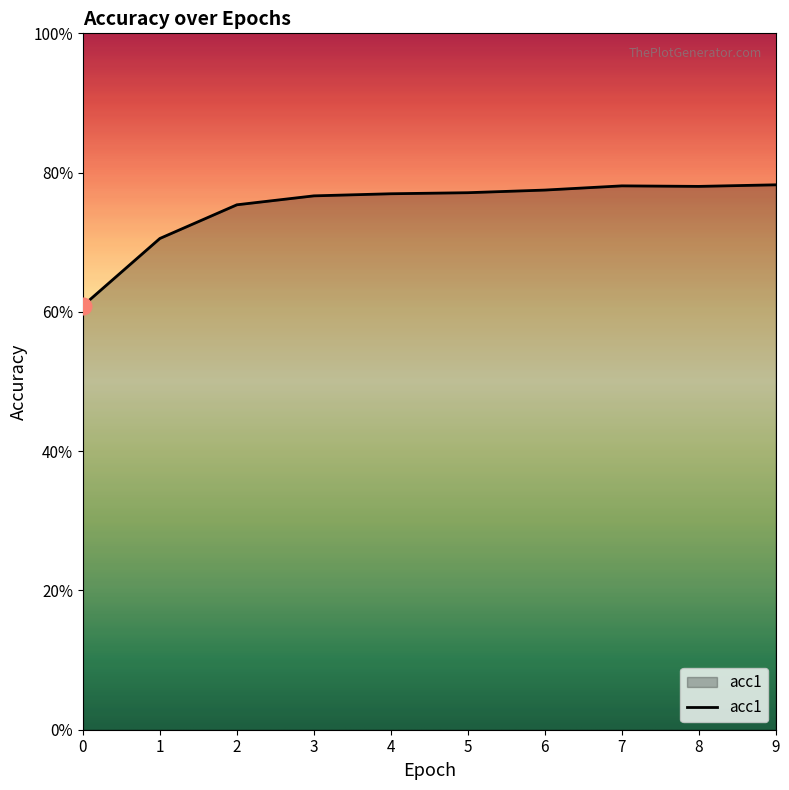

Is this an area chart (filled region under the line)?

Yes